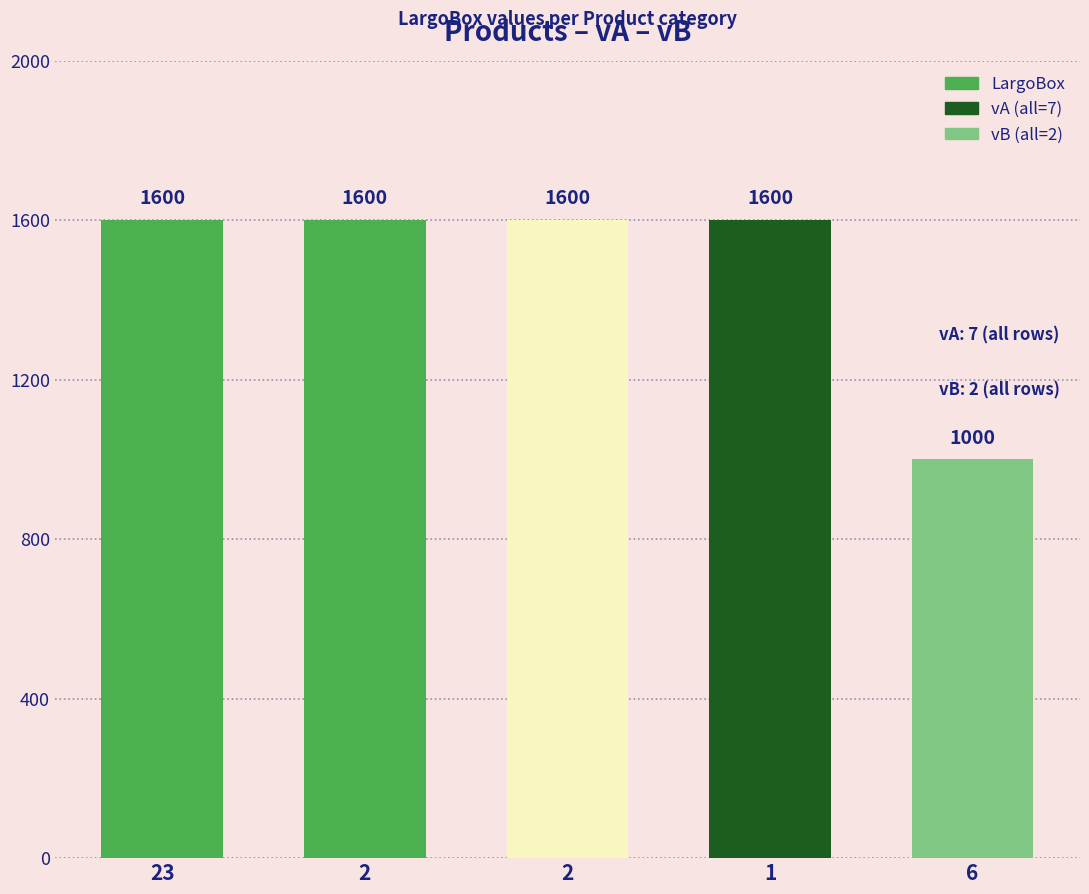

Between 1 and 2, which is larger?

1